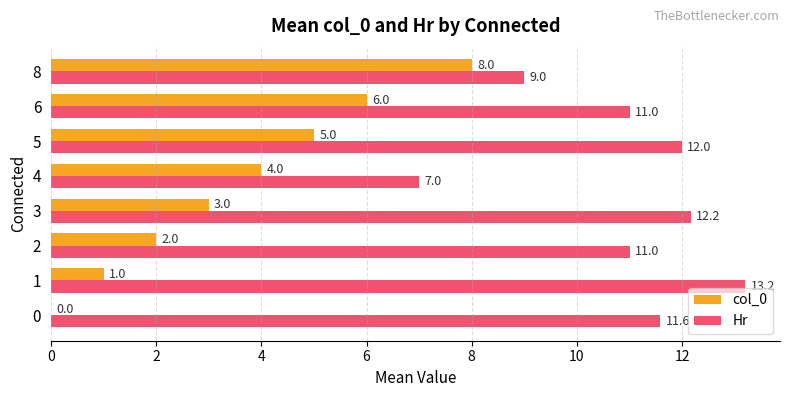

Which series changed the most between 2 and 4?

Hr